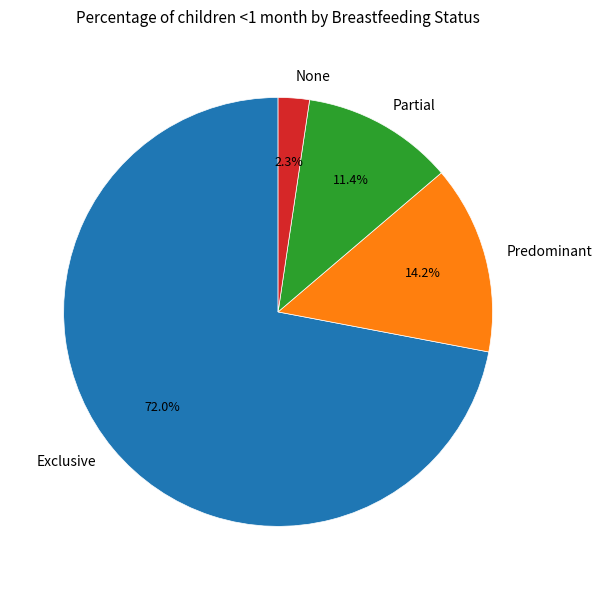

To the nearest percent, what portion does Partial represent?

11%